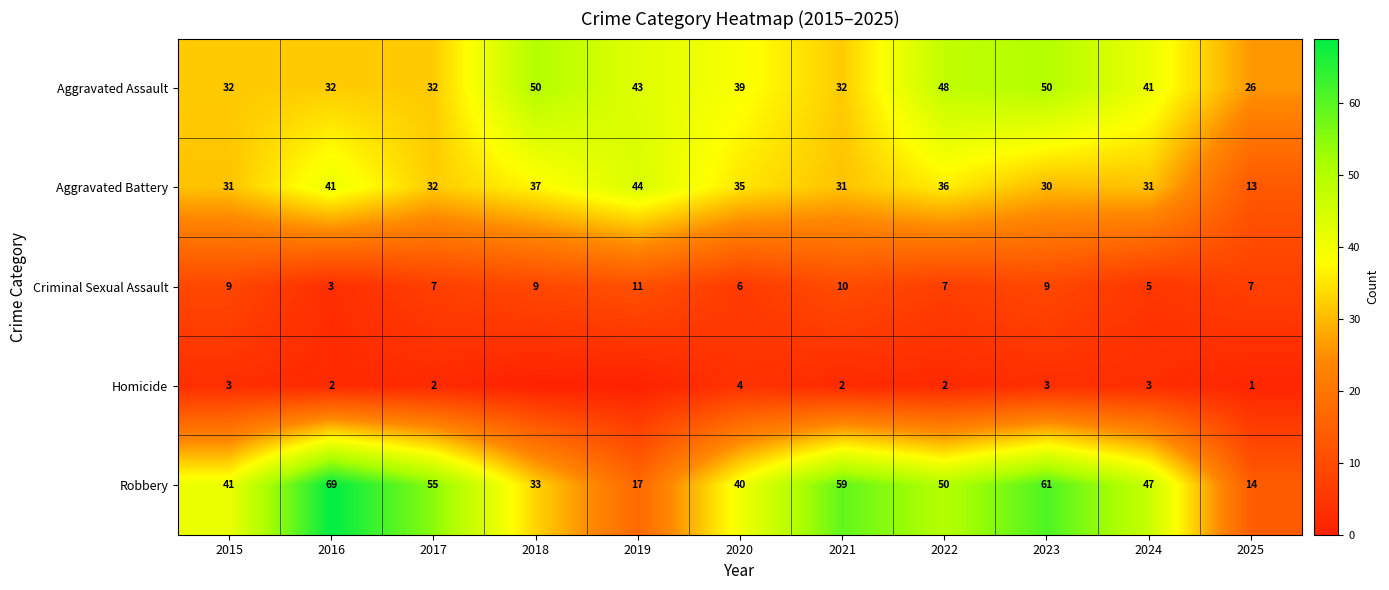

Is it true that Robbery equals 59 at 2021?

True